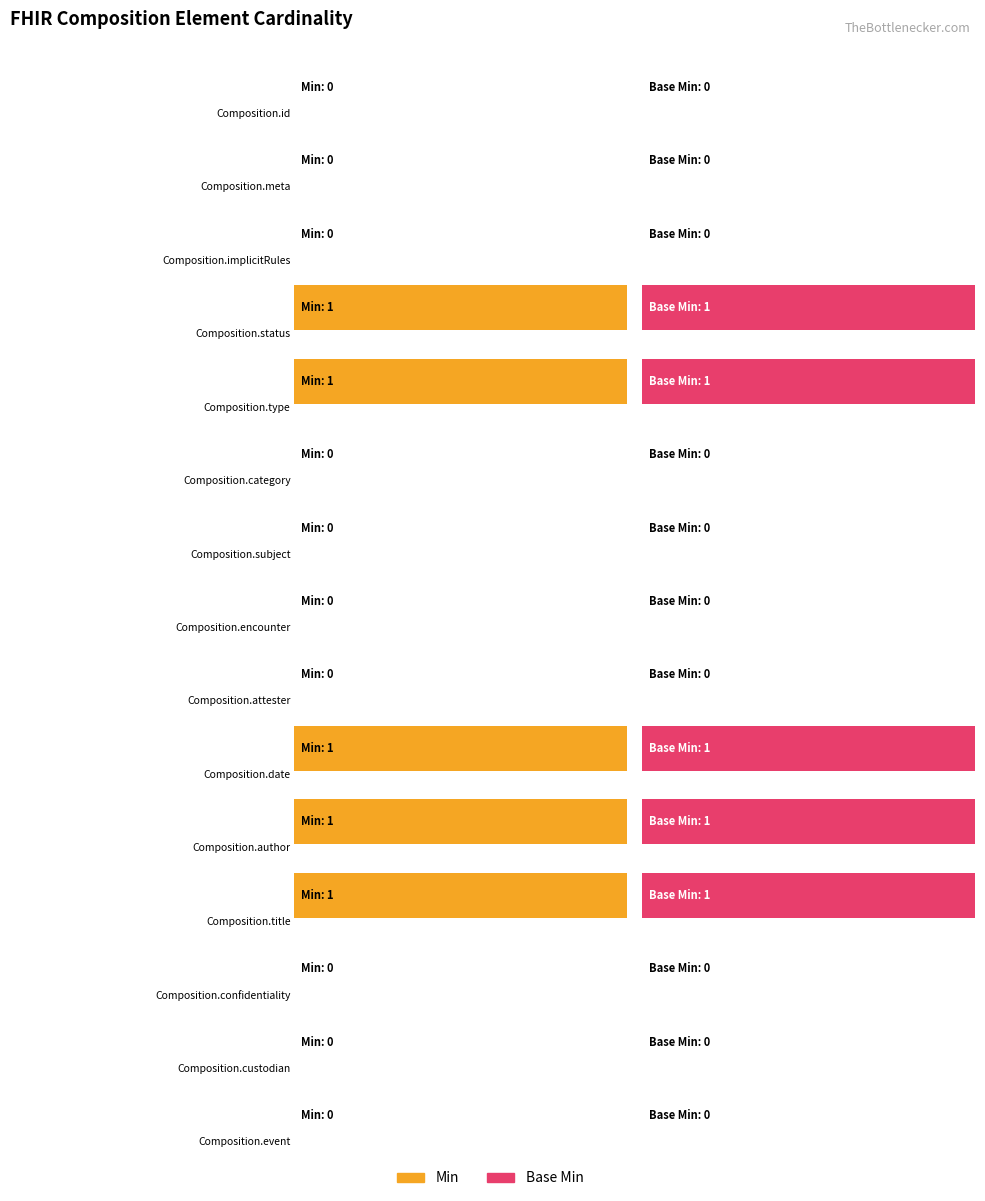

Where is Base Min nearest to the value 0?

Composition.id